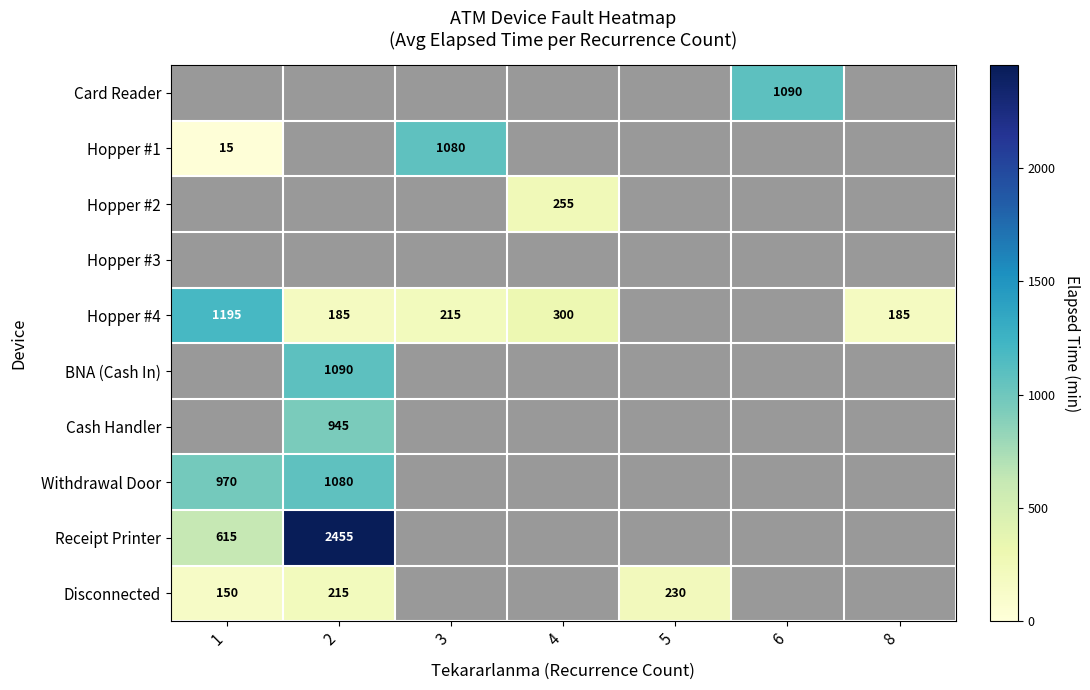

What is the minimum value shown in the chart?

15.0